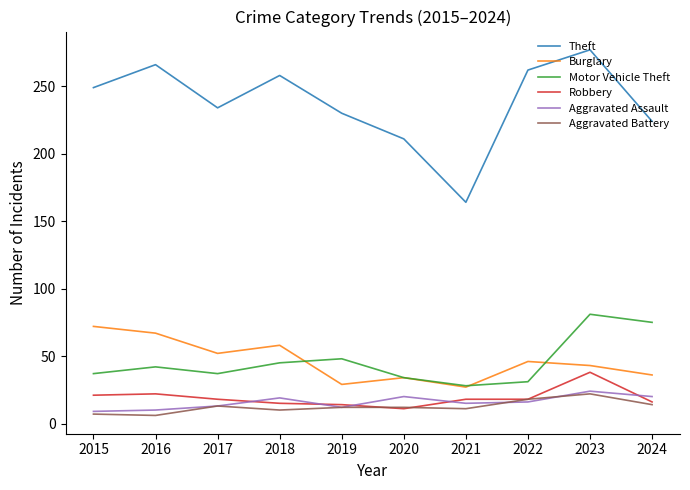

At which category does Aggravated Assault reach its first local peak?

2018